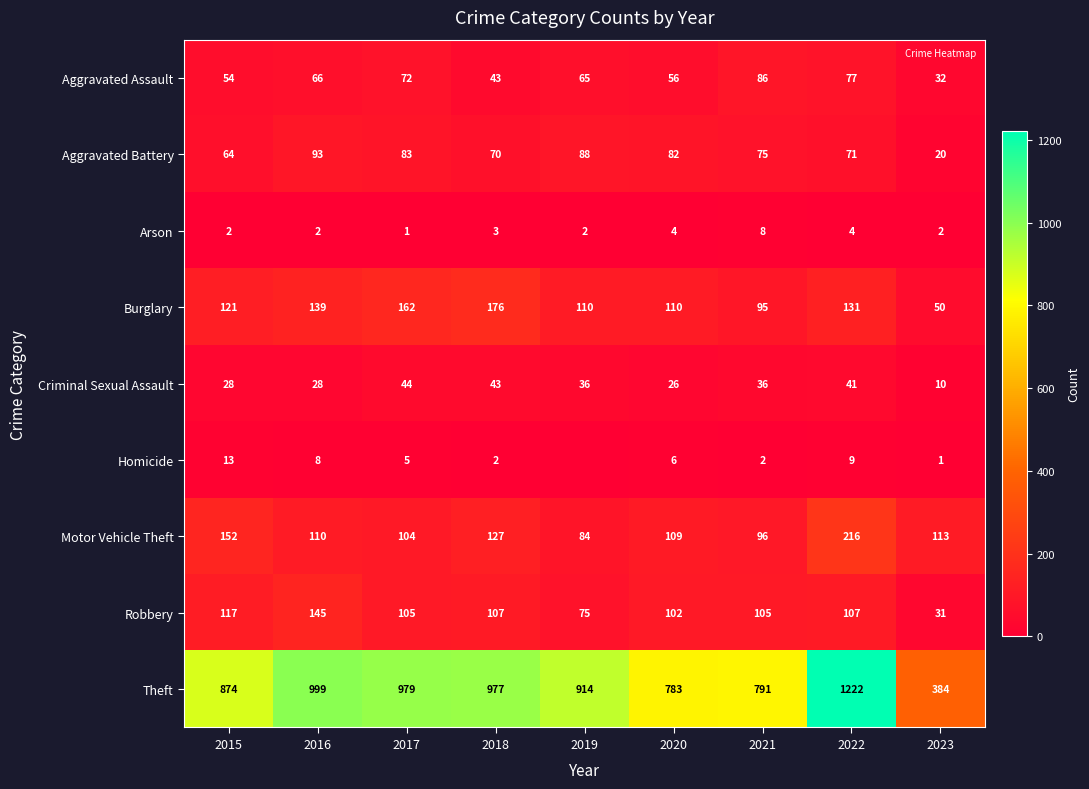

What is the difference between the maximum and second lowest values in the Criminal Sexual Assault series?

18